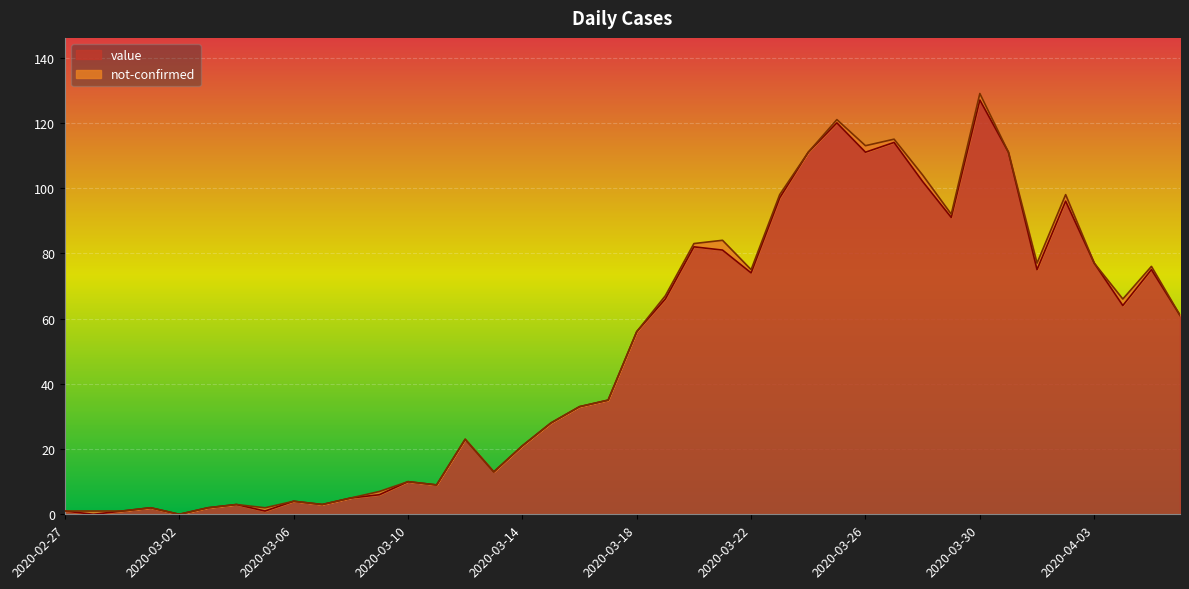

Rank the categories by value from highest to lowest.

2020-03-30, 2020-03-25, 2020-03-27, 2020-03-24, 2020-03-26, 2020-03-31, 2020-03-28, 2020-03-23, 2020-04-02, 2020-03-29, 2020-03-20, 2020-03-21, 2020-04-03, 2020-04-01, 2020-04-05, 2020-03-22, 2020-03-19, 2020-04-04, 2020-04-06, 2020-03-18, 2020-03-17, 2020-03-16, 2020-03-15, 2020-03-12, 2020-03-14, 2020-03-13, 2020-03-10, 2020-03-11, 2020-03-09, 2020-03-08, 2020-03-06, 2020-03-04, 2020-03-07, 2020-03-01, 2020-03-03, 2020-02-27, 2020-02-29, 2020-03-05, 2020-02-28, 2020-03-02